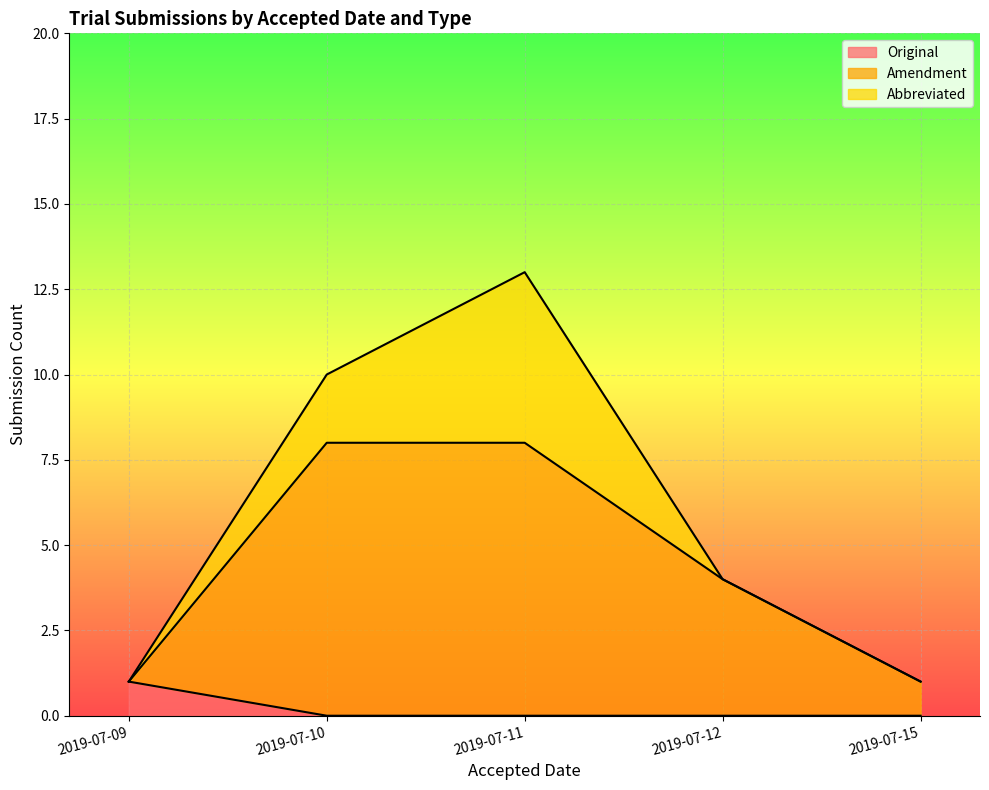

True or false: Amendment and Original intersect in this chart.

False